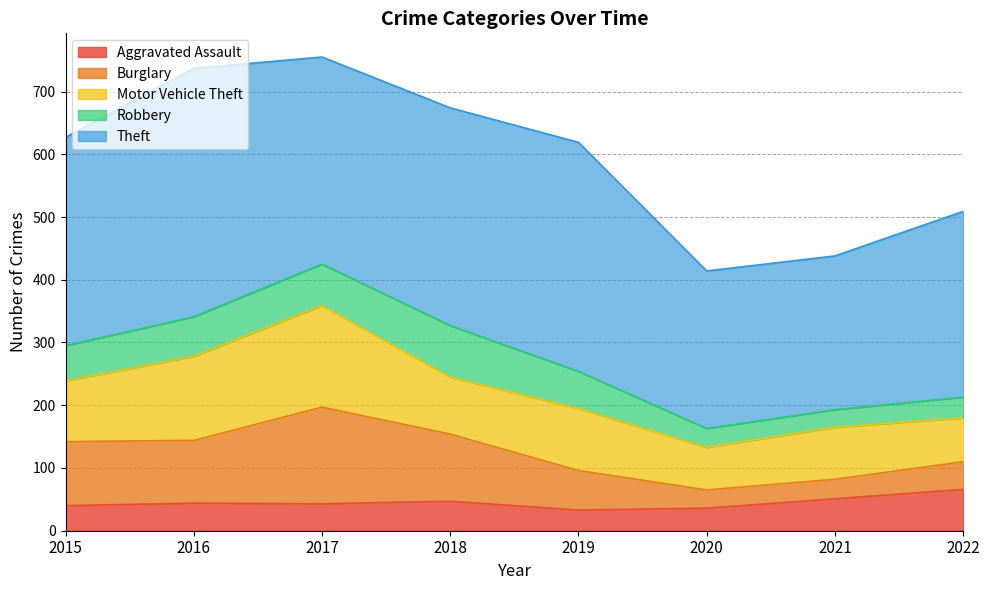

Reading left to right, extract all data points from this chart.

Aggravated Assault: 2015=40	2016=44	2017=43	2018=47	2019=33	2020=36	2021=51	2022=66
Burglary: 2015=102	2016=100	2017=154	2018=107	2019=63	2020=29	2021=31	2022=44
Motor Vehicle Theft: 2015=97	2016=134	2017=162	2018=91	2019=99	2020=68	2021=83	2022=70
Robbery: 2015=56	2016=63	2017=66	2018=82	2019=59	2020=30	2021=28	2022=33
Theft: 2015=332	2016=396	2017=330	2018=347	2019=365	2020=251	2021=245	2022=296